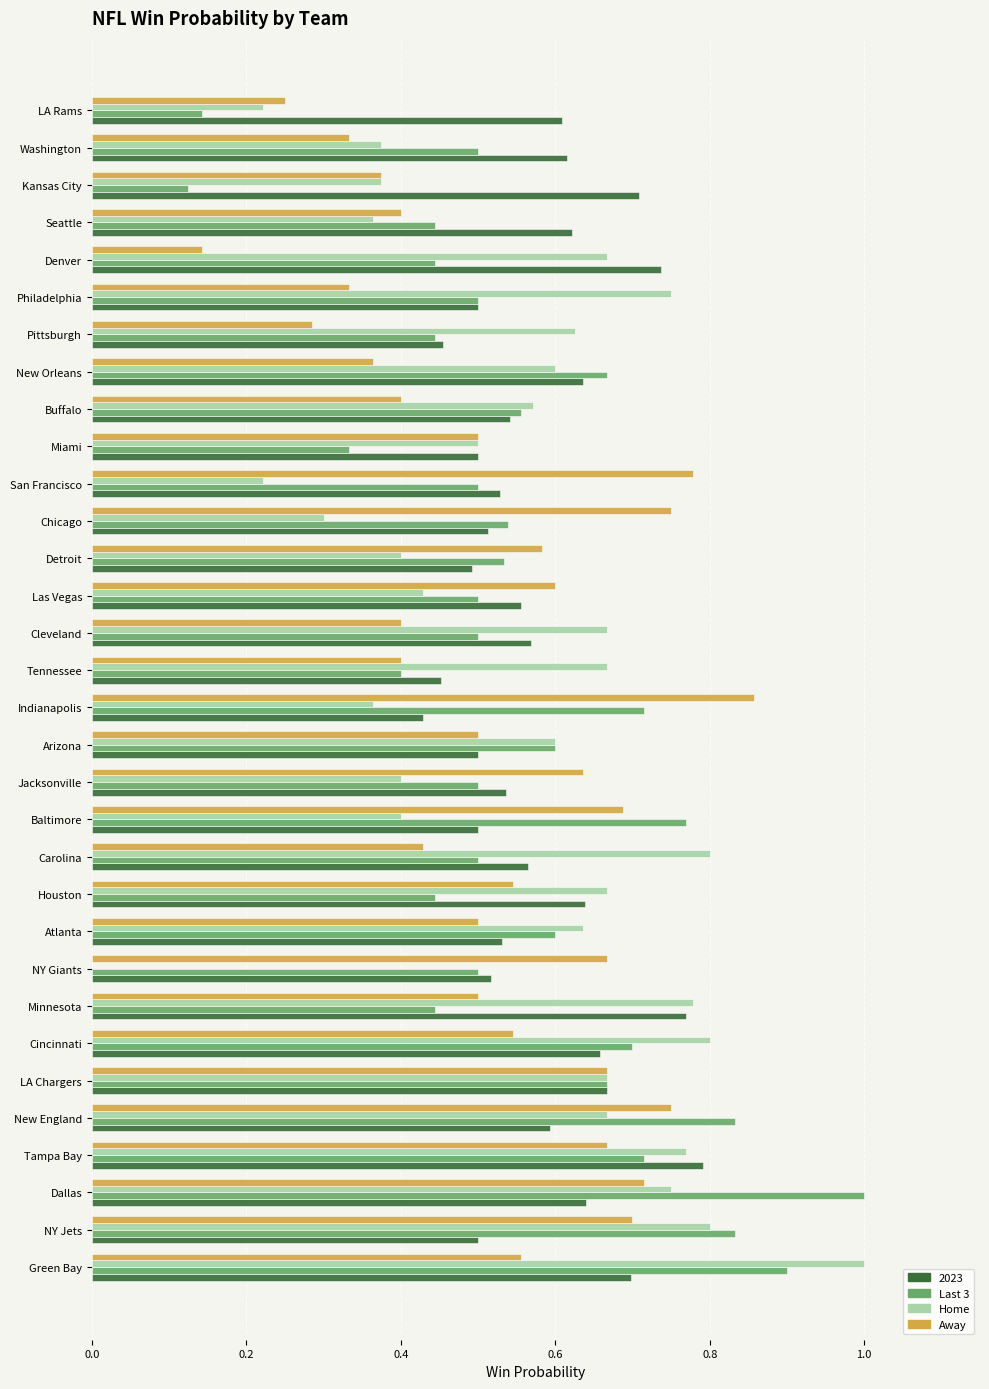

Which series has the largest total across all categories?

2023